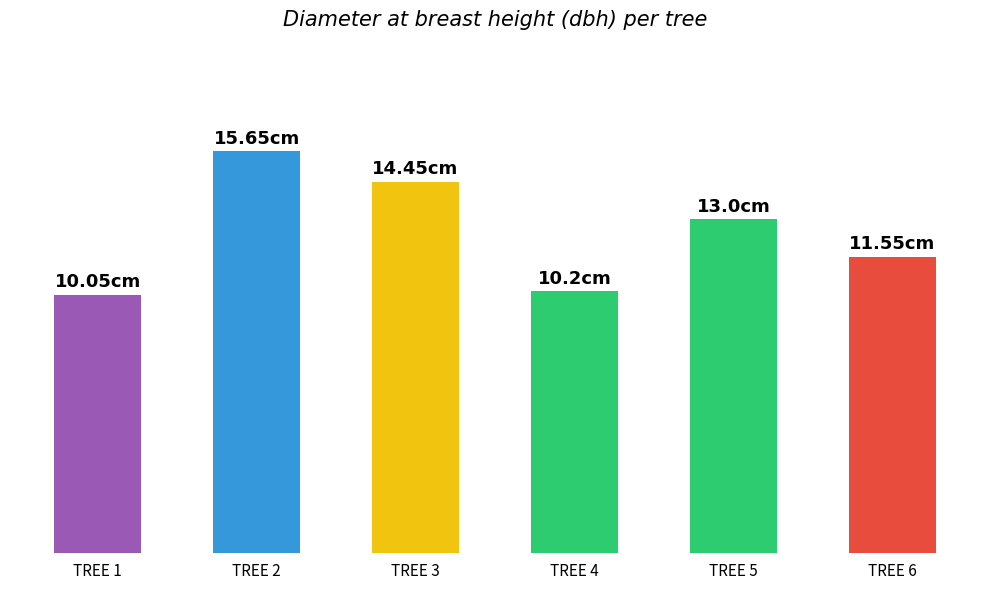

What is the sum of the values at TREE 4 and TREE 3?

24.6